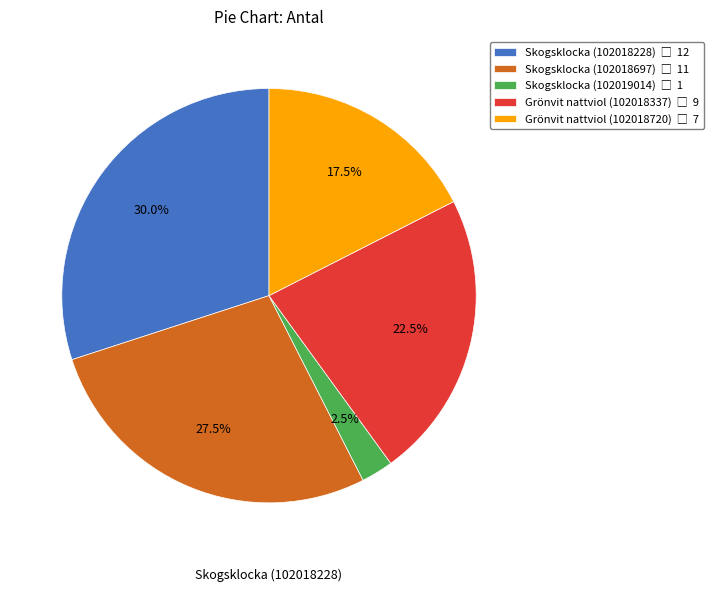

Is there any slice that represents more than half of the pie?

No